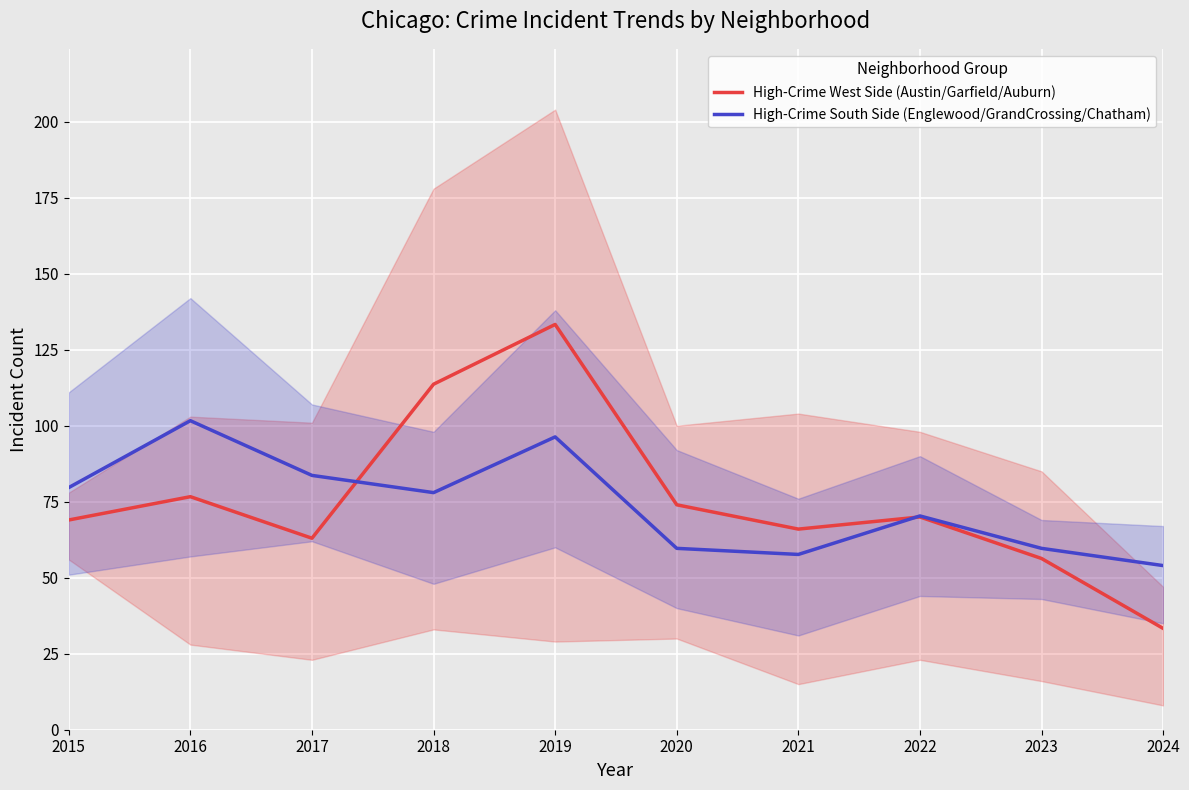

True or false: High-Crime South Side (Englewood/GrandCrossing/Chatham) has a value of 96.3 at 2019.

True